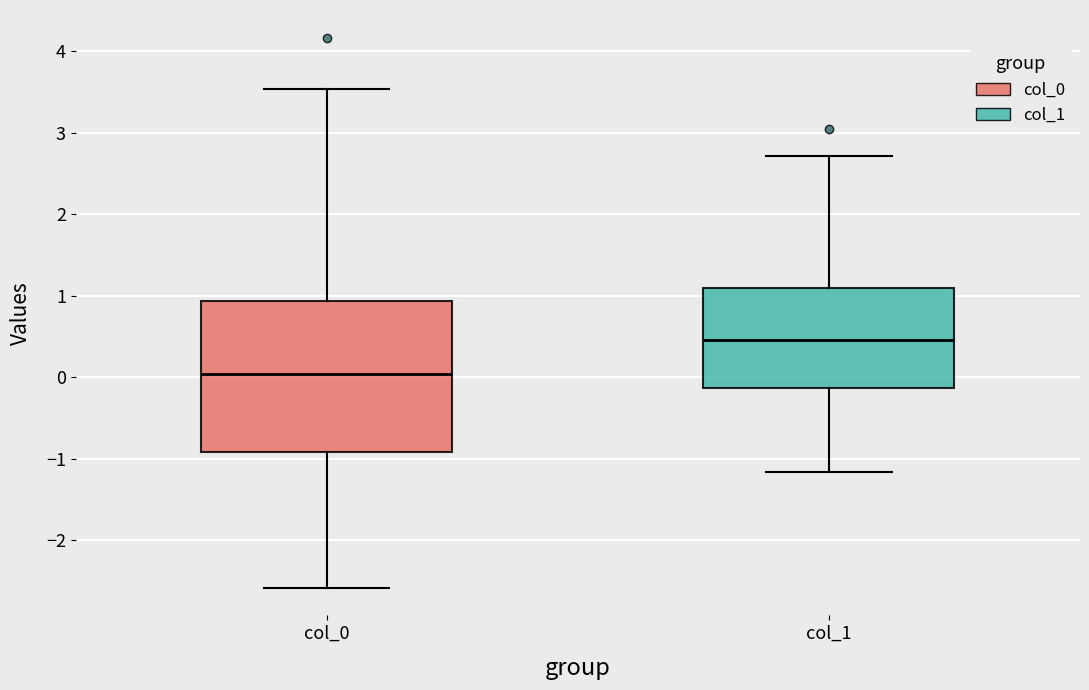

Reading left to right, read every box against the y-axis: the position of its median line, the range the box covers, and the ends of its whiskers. The values are not printed on the chart, so give them approximately, as read against the axis.

col_0: median 0.0, box -0.9 to 0.9, whiskers -2.6 to 3.5
col_1: median 0.5, box -0.1 to 1.1, whiskers -1.2 to 2.7